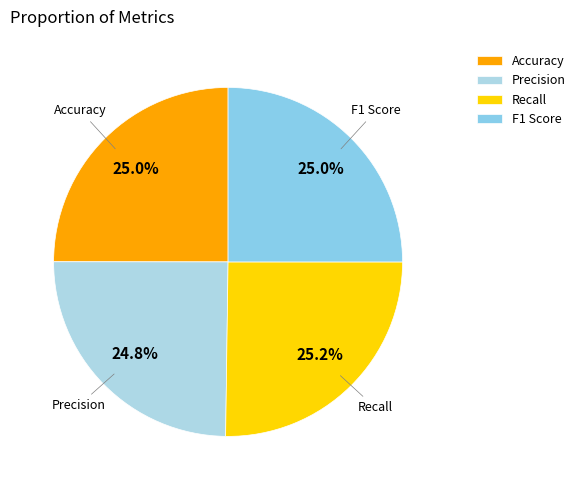

Is it true that Accuracy is 25% of the pie?

True